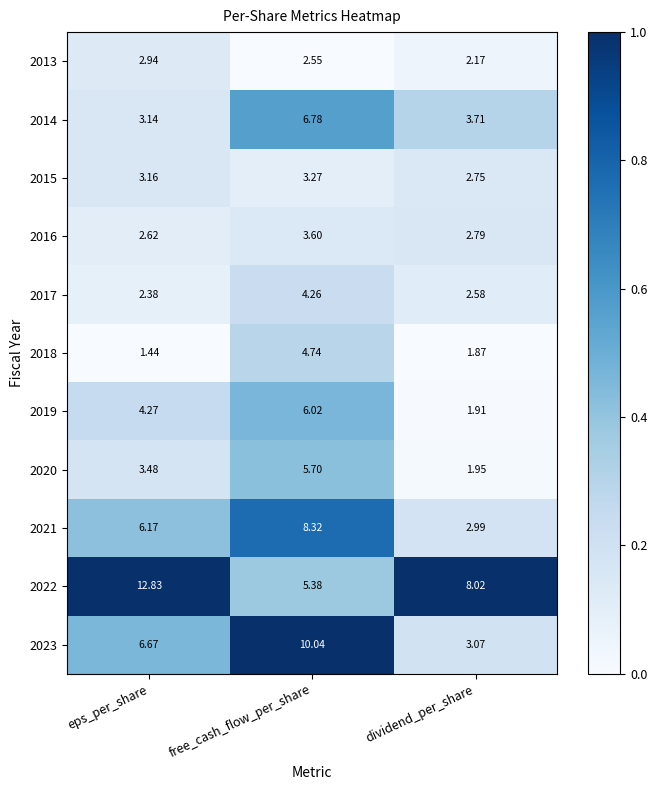

At which category does the chart reach its minimum across all series?

eps_per_share